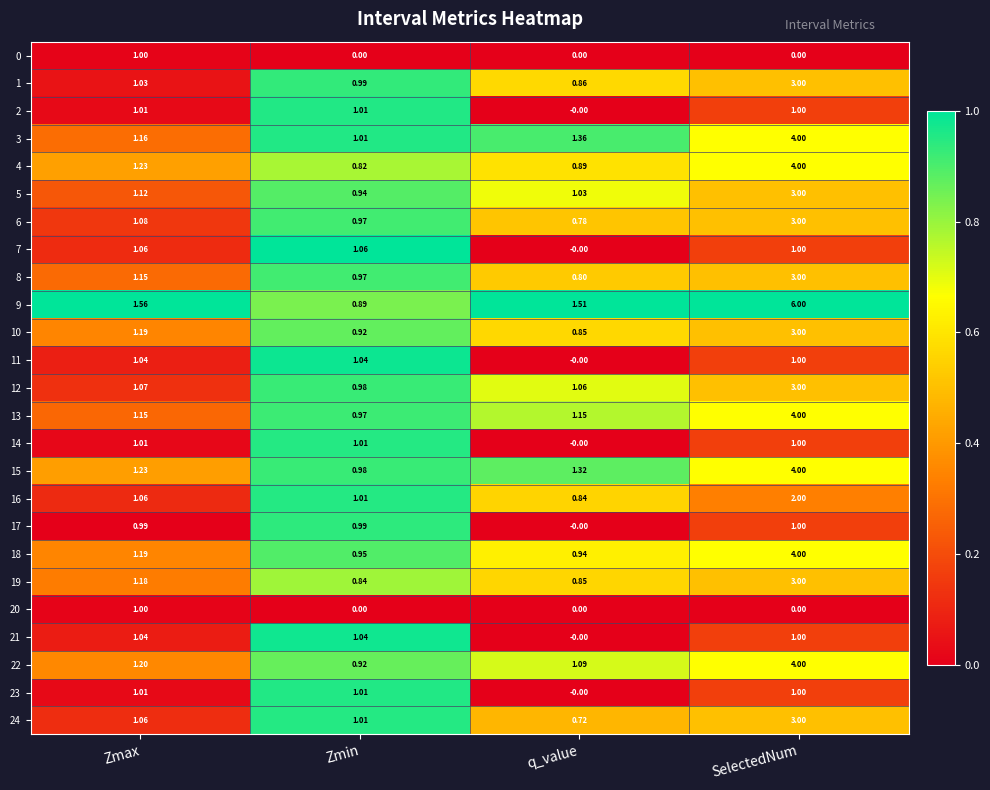

At which category is the sum across all series the highest?

SelectedNum